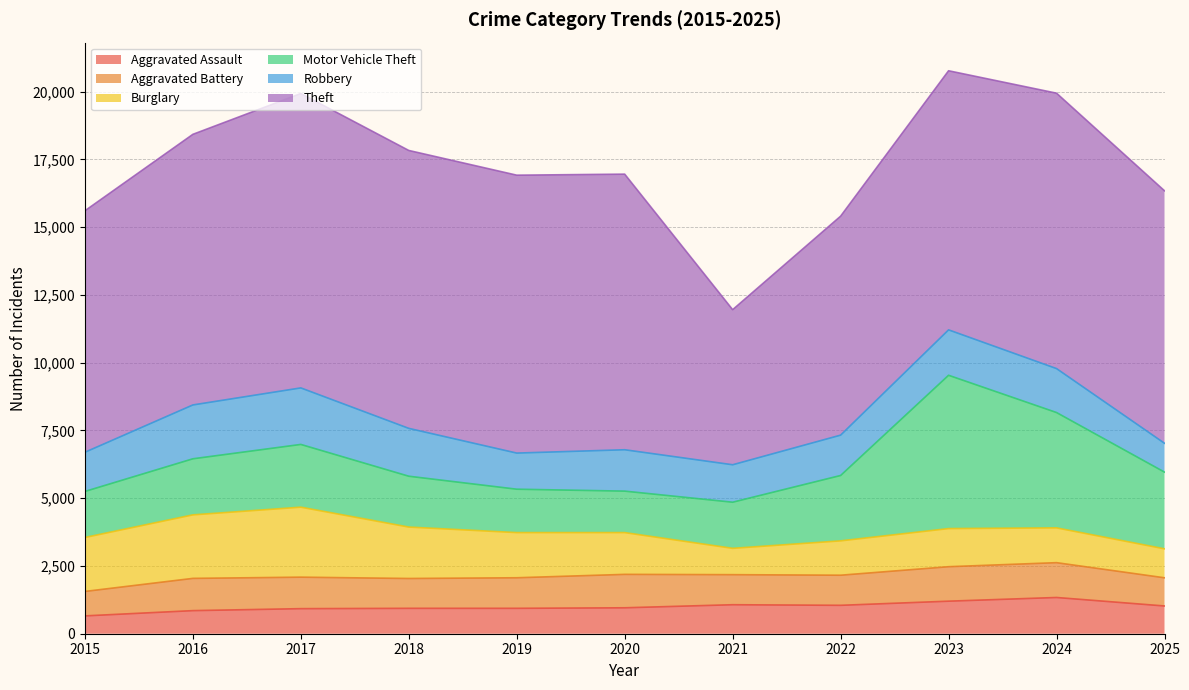

Is the value of Motor Vehicle Theft at 2023 greater than the value of Theft at 2022?

No